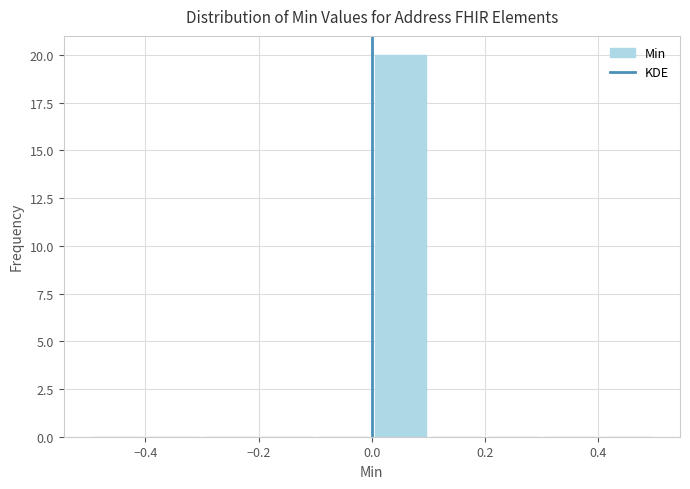

Reading left to right, transcribe this chart: for each bar, give the range it covers on the x-axis and its height. The values are not printed on the chart, so give them approximately, as read against the axis.

-0.5 to -0.4: 0
-0.4 to -0.3: 0
-0.3 to -0.2: 0
-0.2 to -0.1: 0
-0.1 to 0.0: 0
0.0 to 0.1: 20
0.1 to 0.2: 0
0.2 to 0.3: 0
0.3 to 0.4: 0
0.4 to 0.5: 0